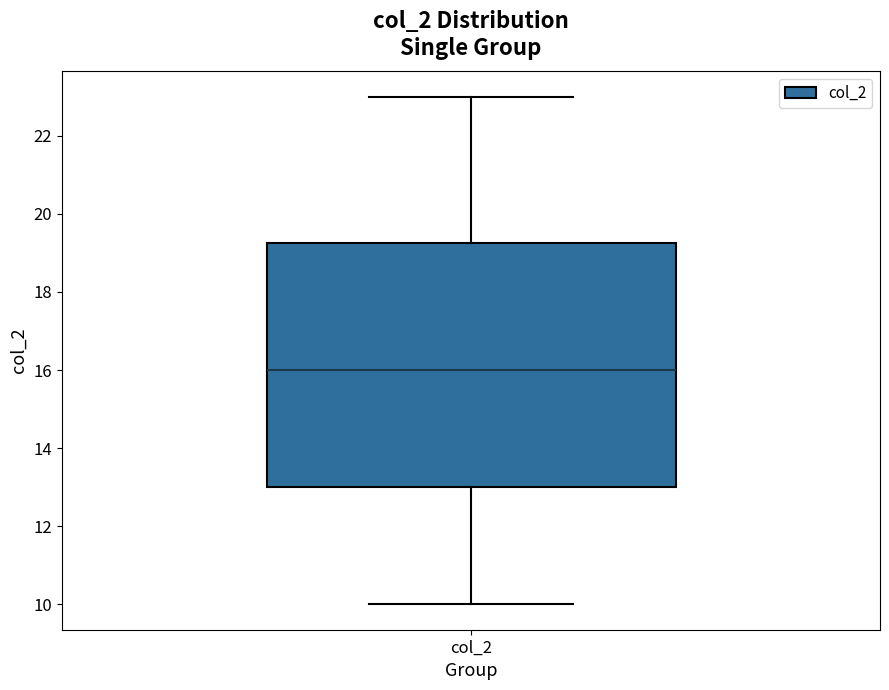

Where is the lower edge of the box for col_2 on the y-axis? The values are not printed on the chart, so give them approximately, as read against the axis.

13.0